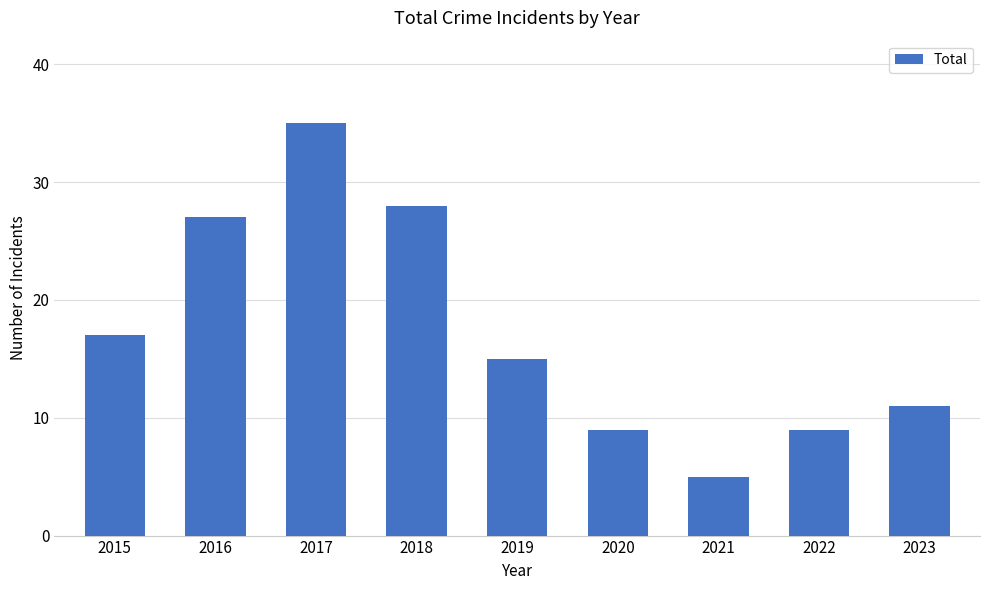

How many series are shown in this chart?

1